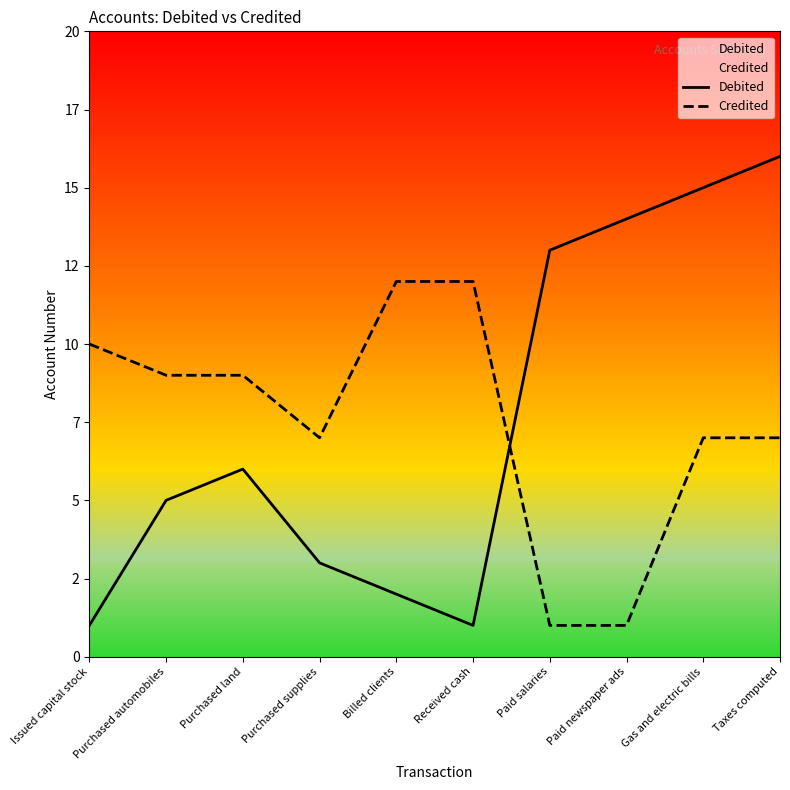

True or false: Debited has a value of 6 at Purchased land.

True